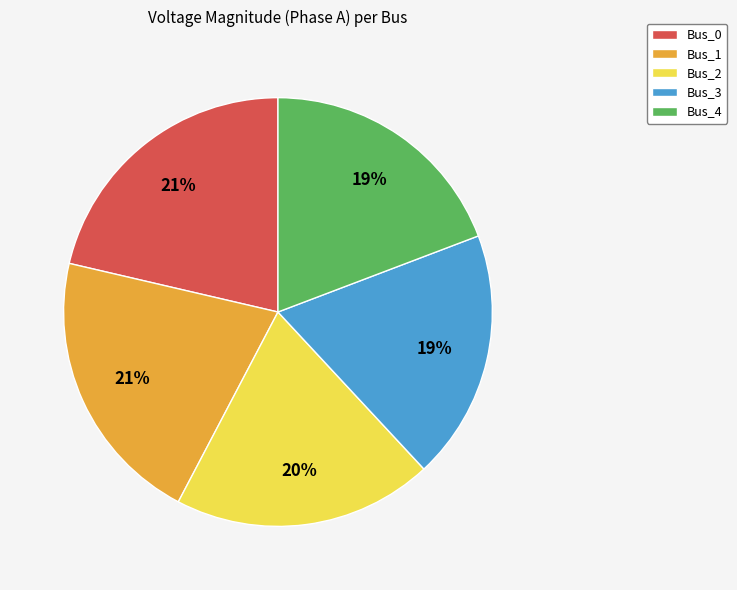

To the nearest percent, what percentage of the pie is Bus_4?

19%